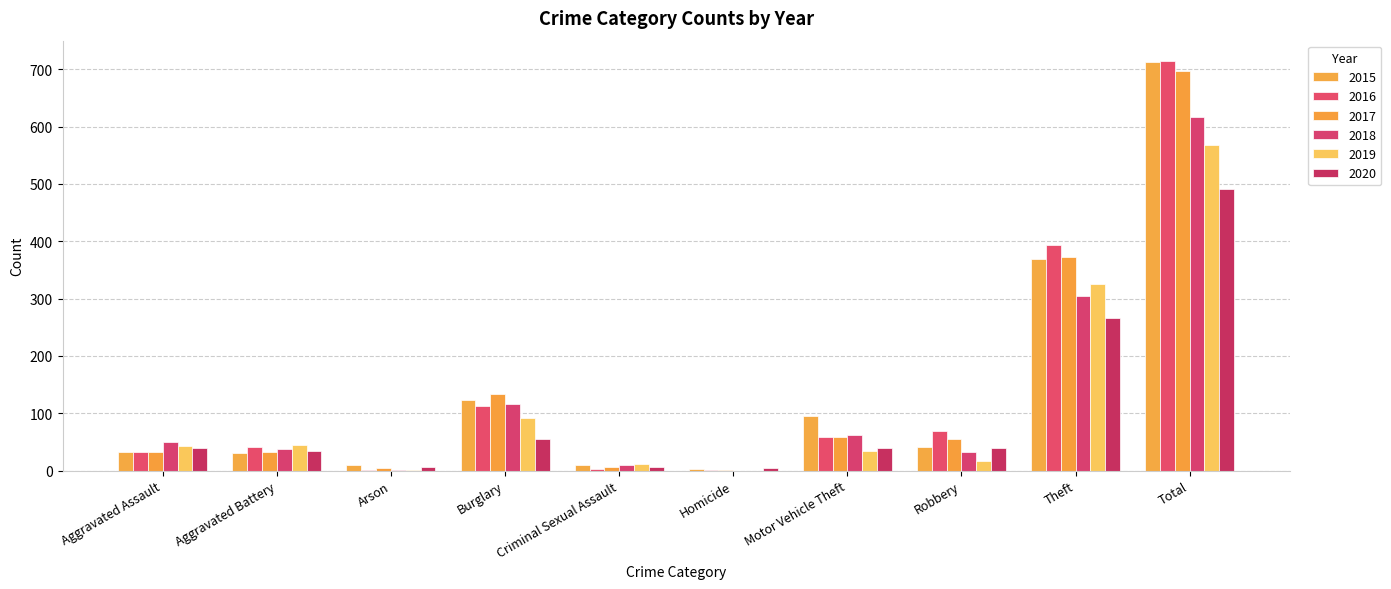

Does the chart contain stacked bars?

No